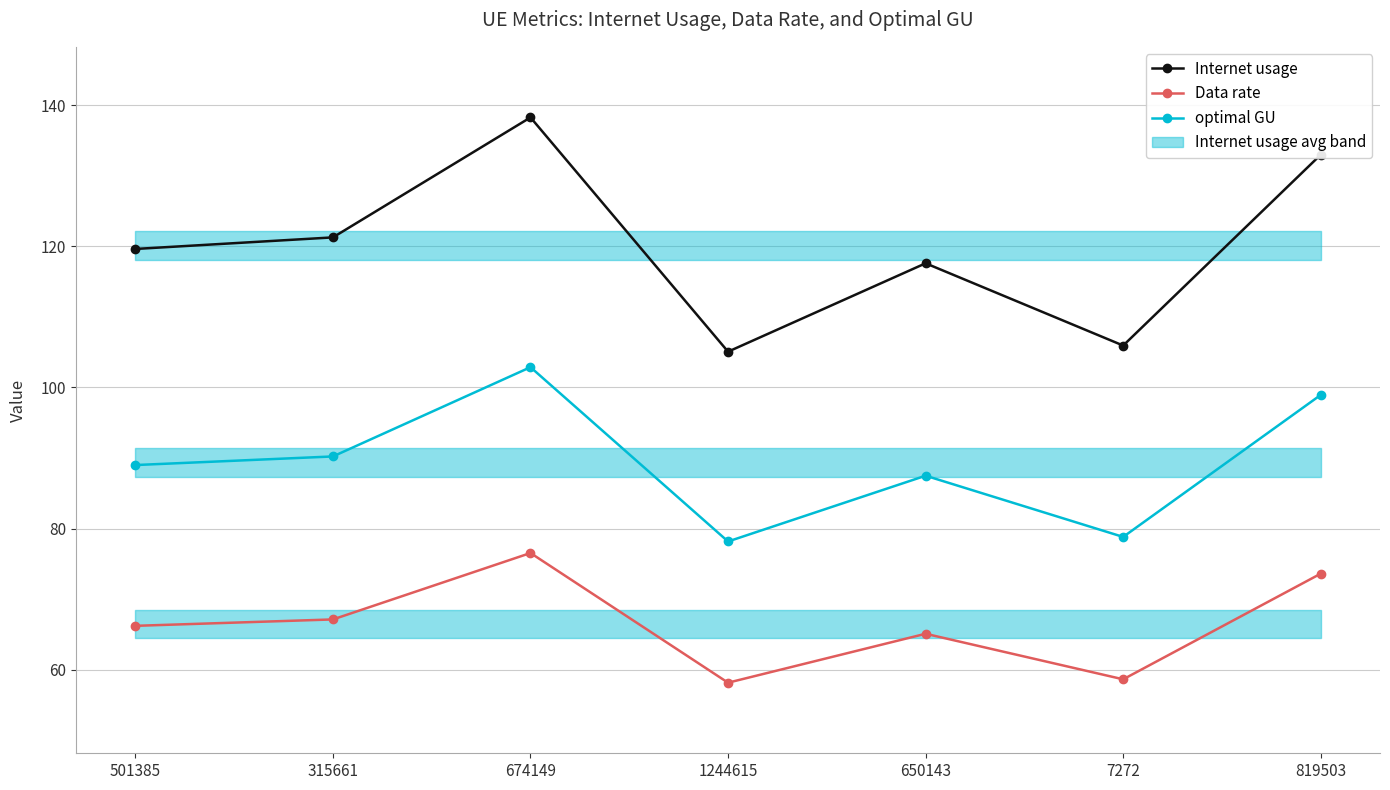

How many values in the Data rate series are below 66?

3